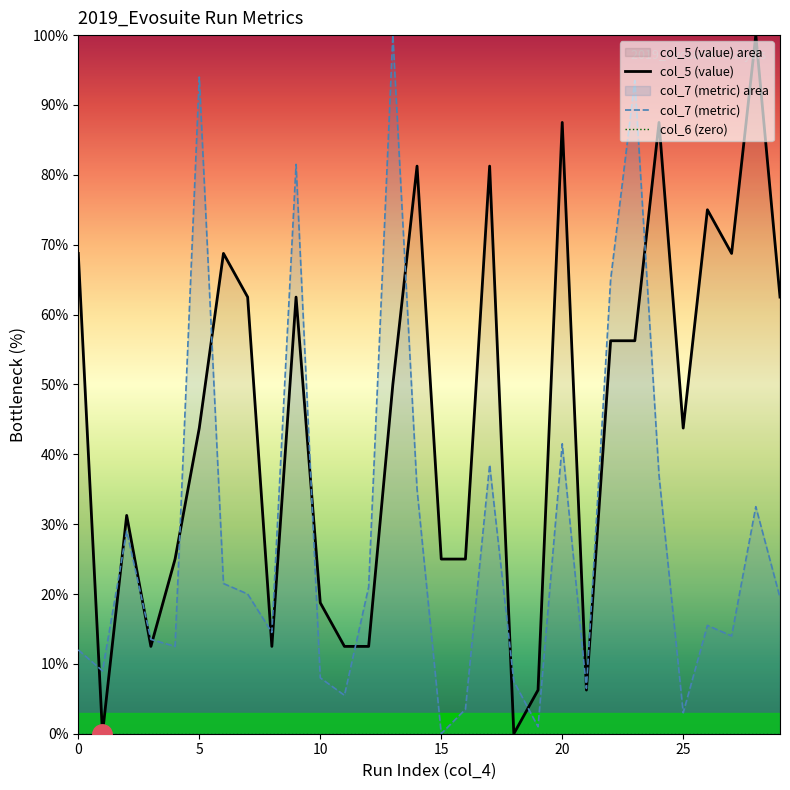

At how many categories does at least one series exceed 87?

6